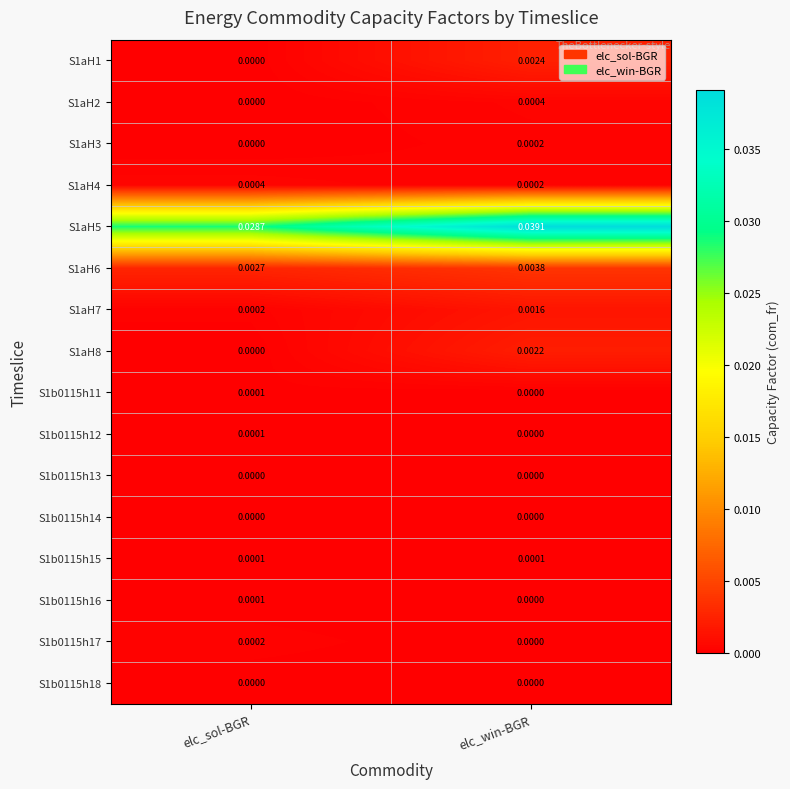

List the labels in order of S1aH8 value, largest first.

elc_win-BGR, elc_sol-BGR